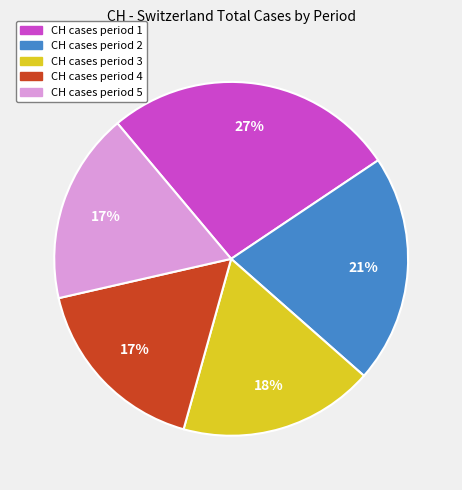

Is there a majority slice in this chart?

No